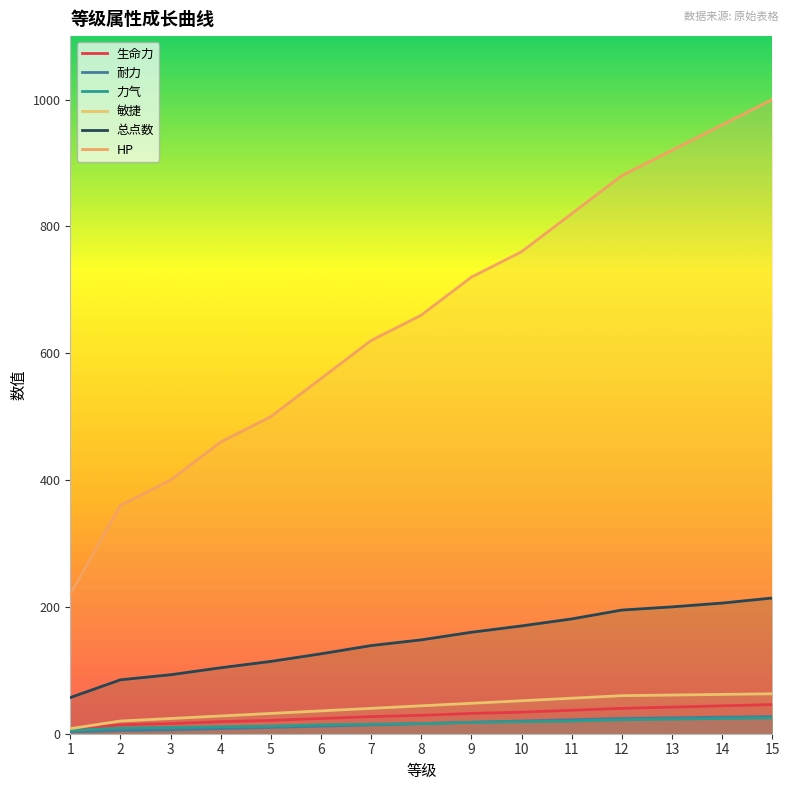

Reading right to left, what are all the values shown in this chart?

生命力: 15=46	14=44	13=42	12=40	11=37	10=34	9=32	8=29	7=27	6=24	5=21	4=19	3=16	2=14	1=7
耐力: 15=27	14=26	13=25	12=24	11=22	10=20	9=18	8=16	7=14	6=12	5=10	4=8	3=6	2=5	1=3
力气: 15=25	14=24	13=23	12=22	11=20	10=19	9=18	8=16	7=15	6=14	5=12	4=11	3=10	2=9	1=5
敏捷: 15=63	14=62	13=61	12=60	11=56	10=52	9=48	8=44	7=40	6=36	5=32	4=28	3=24	2=20	1=8
总点数: 15=214	14=206	13=200	12=195	11=181	10=170	9=160	8=148	7=139	6=126	5=114	4=104	3=93	2=85	1=57
HP: 15=1000	14=960	13=920	12=880	11=820	10=760	9=720	8=660	7=620	6=560	5=500	4=460	3=400	2=360	1=220